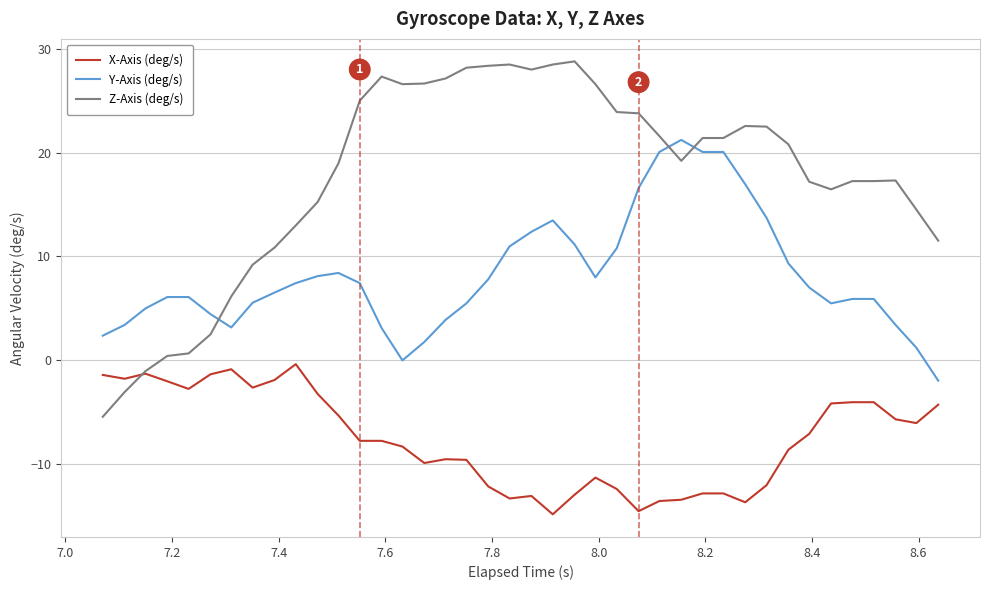

Which series has the largest total across all categories?

Z-Axis (deg/s)